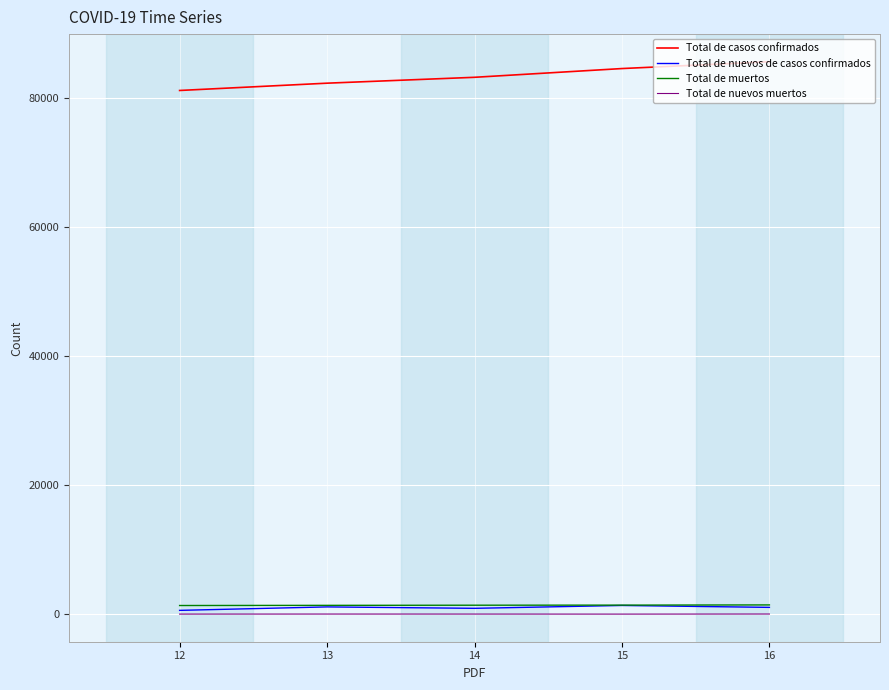

What are all the series names shown in the legend?

Total de casos confirmados, Total de nuevos de casos confirmados, Total de muertos, Total de nuevos muertos